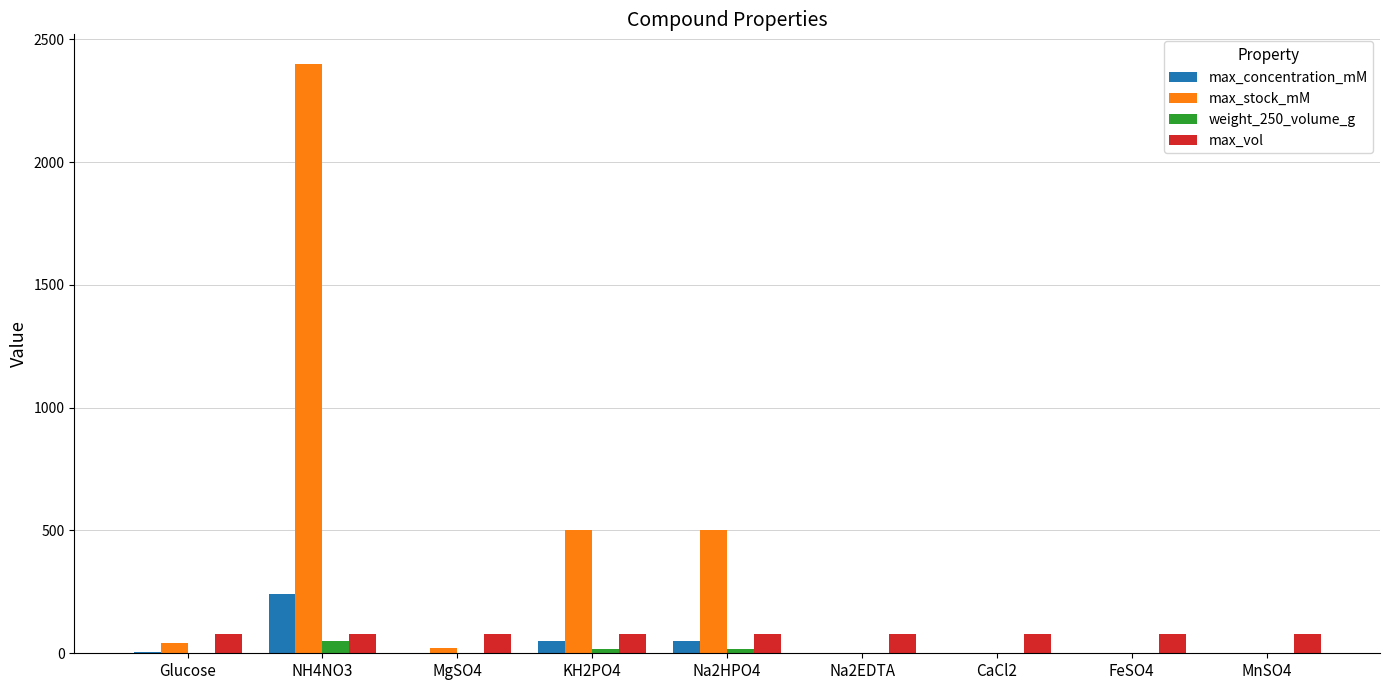

Between Na2HPO4 and CaCl2, which series saw the biggest shift?

max_stock_mM